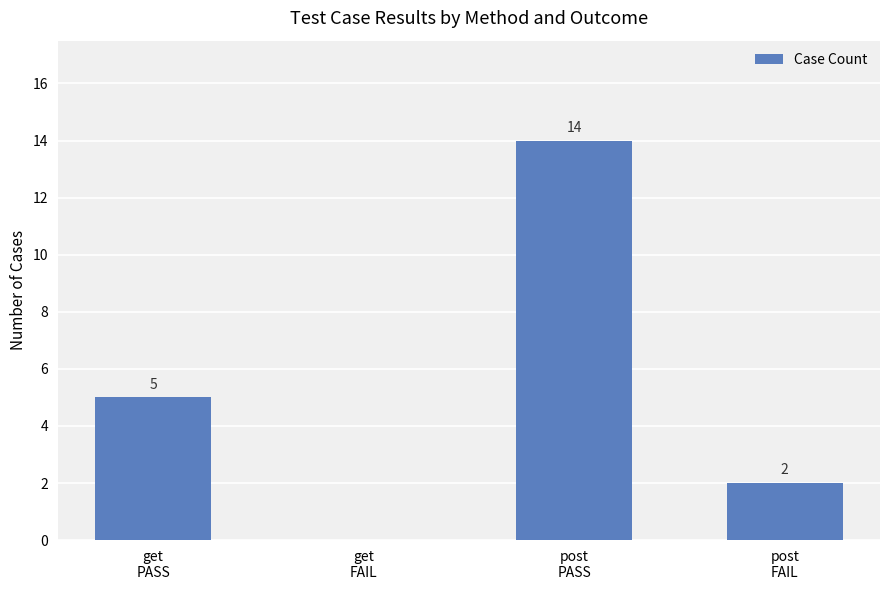

Reading left to right, extract all data points from this chart.

get
PASS=5	get
FAIL=0	post
PASS=14	post
FAIL=2